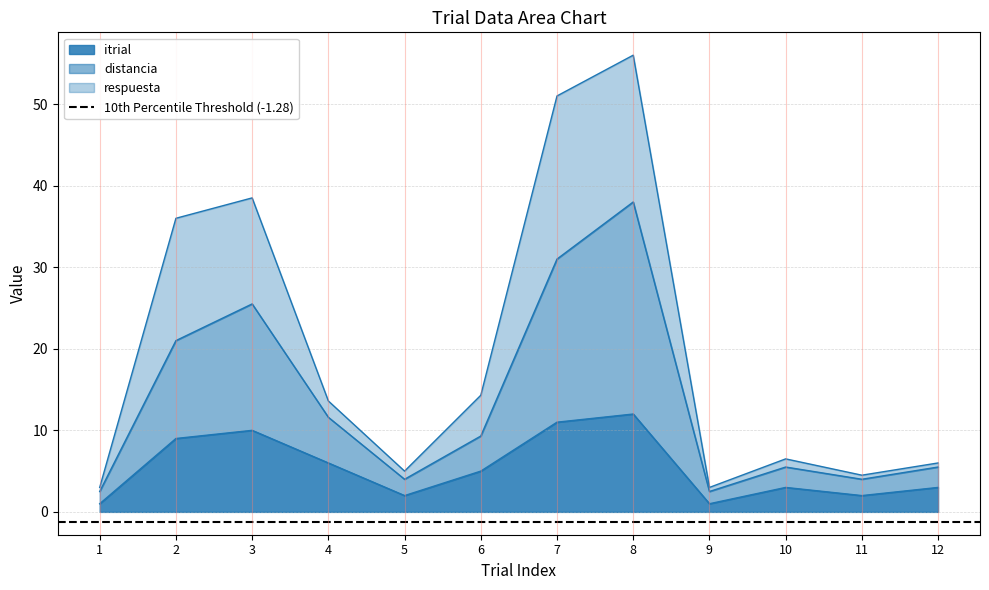

How many data points in respuesta are above 13?

6